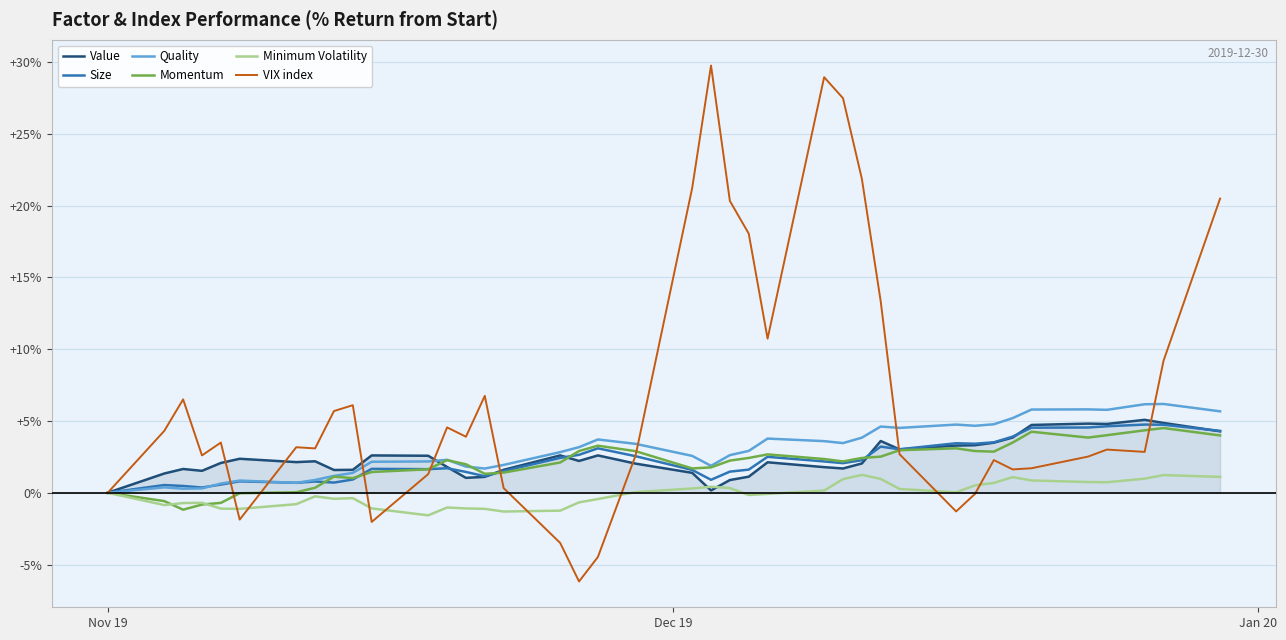

Which series has the largest total across all categories?

VIX index